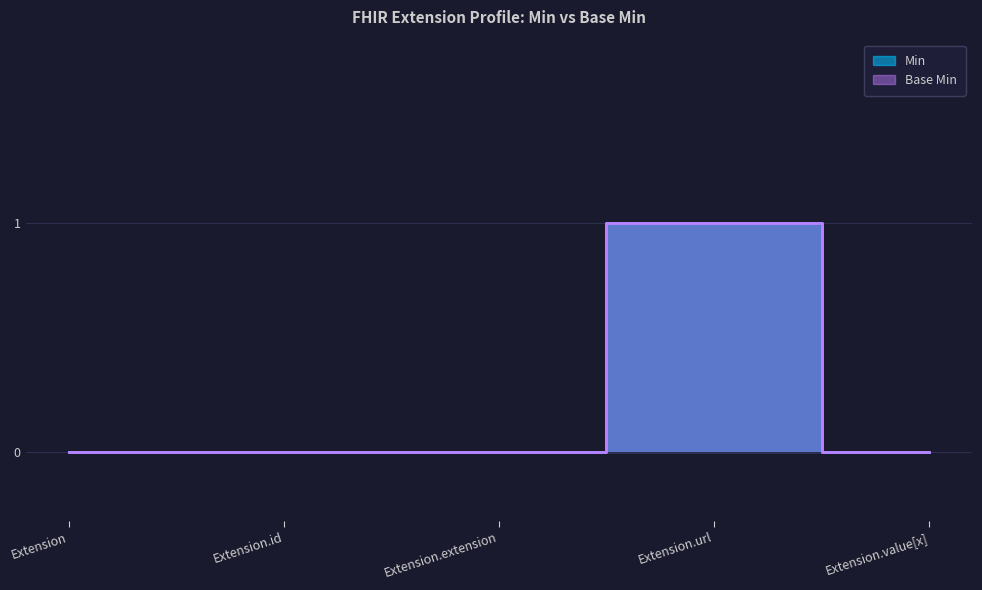

What is the label of the 4th point from the left?

Extension.url